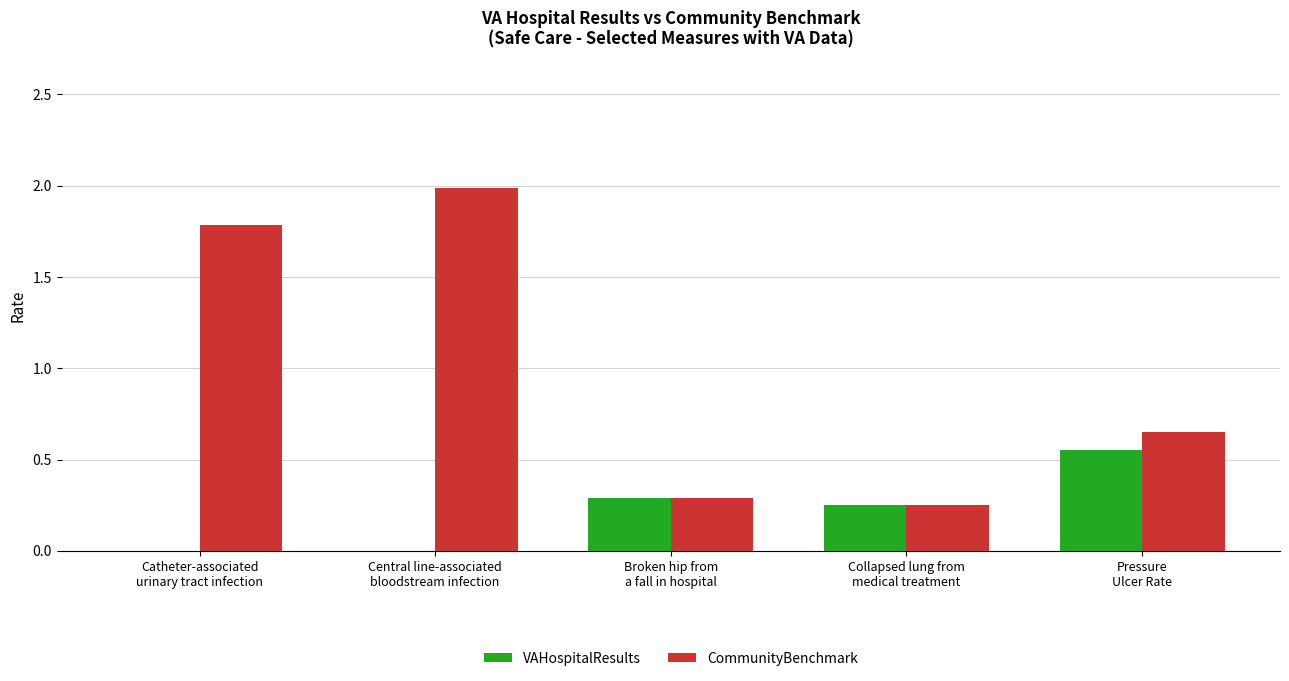

Which series has the largest total across all categories?

CommunityBenchmark